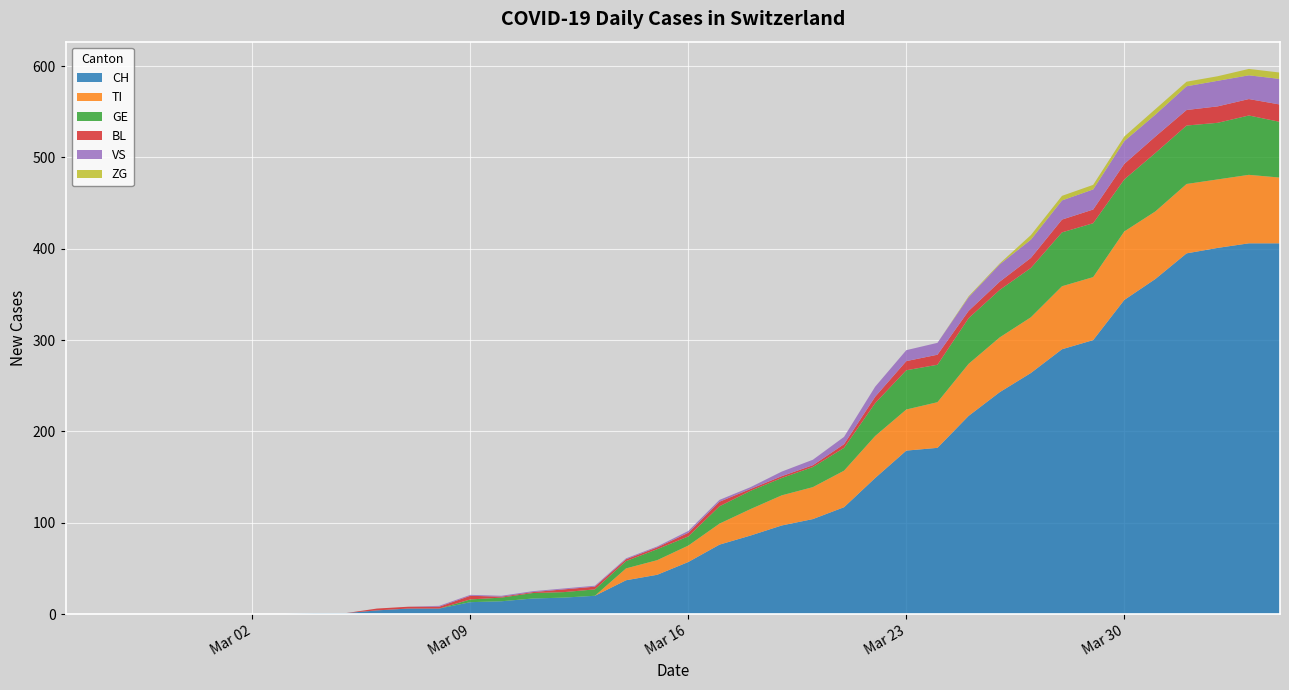

Reading left to right, what are all the values shown in this chart?

CH: 0	0	0	0	0	0	0	0	1	1	4	6	6	13	14	17	18	20	37	43	57	76	86	97	104	117	149	179	182	217	243	264	290	300	344	367	395	401	406	406
TI: 0	0	0	0	0	0	0	0	0	0	0	0	0	0	0	0	0	0	13	16	18	23	29	33	35	40	46	45	50	57	60	61	69	69	75	74	76	75	75	72
GE: 0	0	0	0	0	0	0	0	0	0	0	0	0	3	4	6	6	7	8	12	10	19	20	19	22	25	36	43	41	50	52	54	59	59	57	64	64	62	65	61
BL: 0	0	0	0	0	0	0	0	0	0	2	2	2	4	1	1	3	3	2	2	4	5	2	2	2	4	7	10	11	8	9	11	14	15	17	18	17	18	18	19
VS: 0	0	0	0	0	0	0	0	0	0	0	0	1	1	1	1	1	1	1	1	2	2	2	5	6	8	11	12	13	15	19	20	21	22	25	24	26	28	26	28
ZG: 0	0	0	0	0	0	0	0	0	0	0	0	0	0	0	0	0	0	0	0	0	0	0	0	0	0	0	0	0	1	1	5	5	5	5	6	5	5	7	7